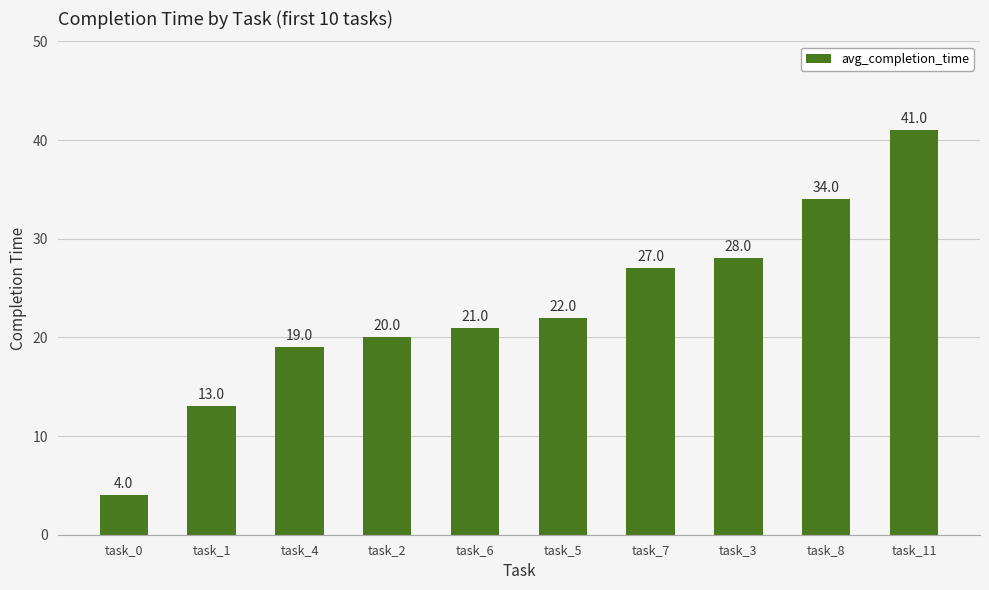

How many bars are there in total?

10